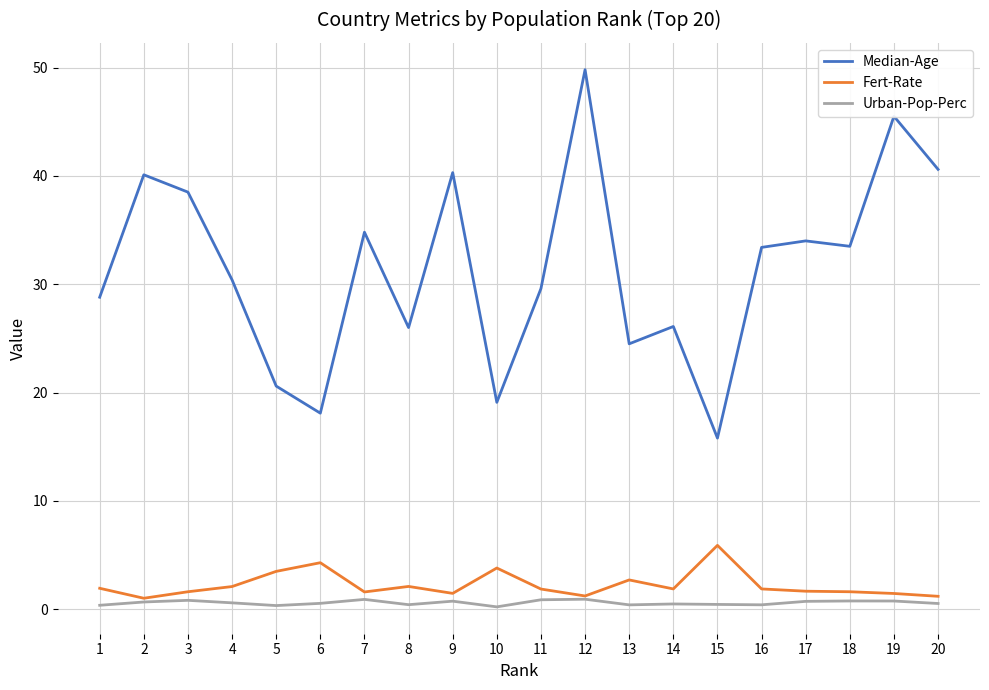

What are all the series names shown in the legend?

Median-Age, Fert-Rate, Urban-Pop-Perc